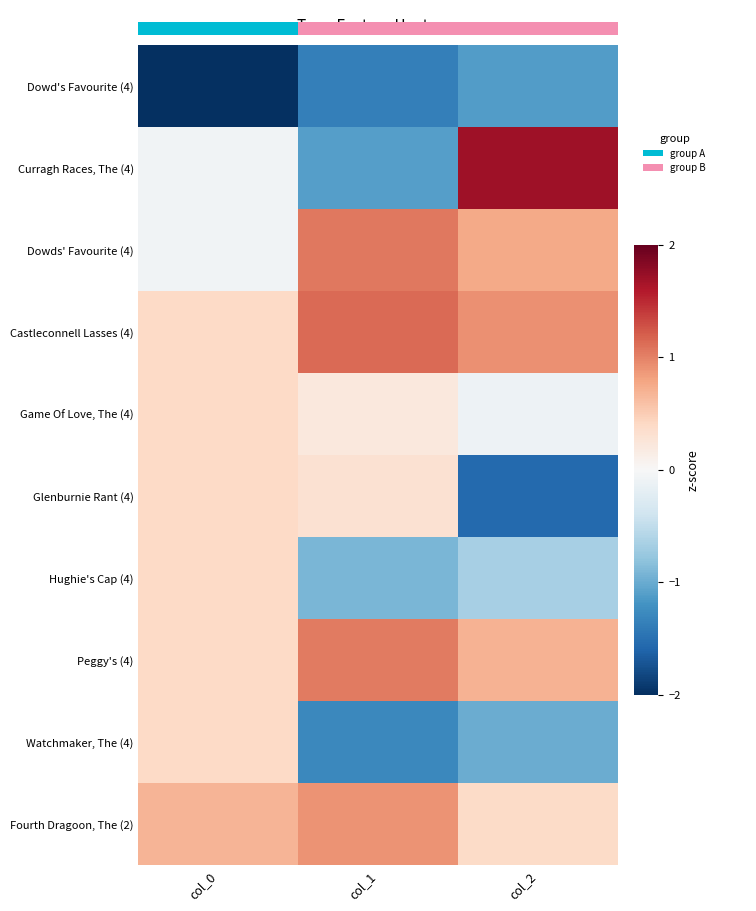

Where does the Game Of Love, The (4) series first go above 0?

col_0